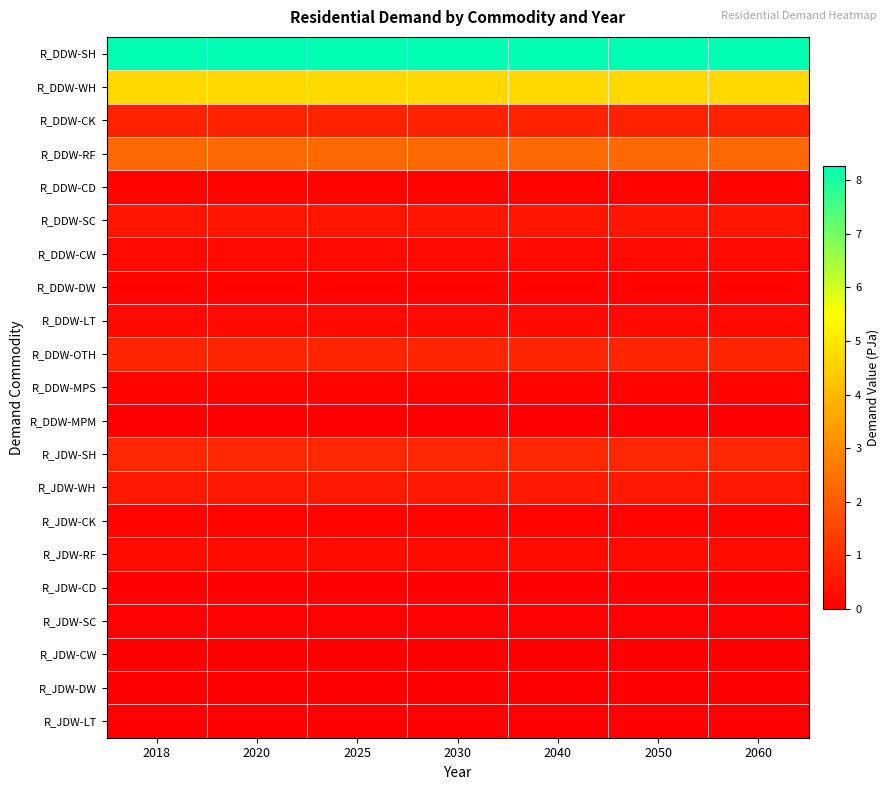

Between 2018 and 2020, which is larger?

2018